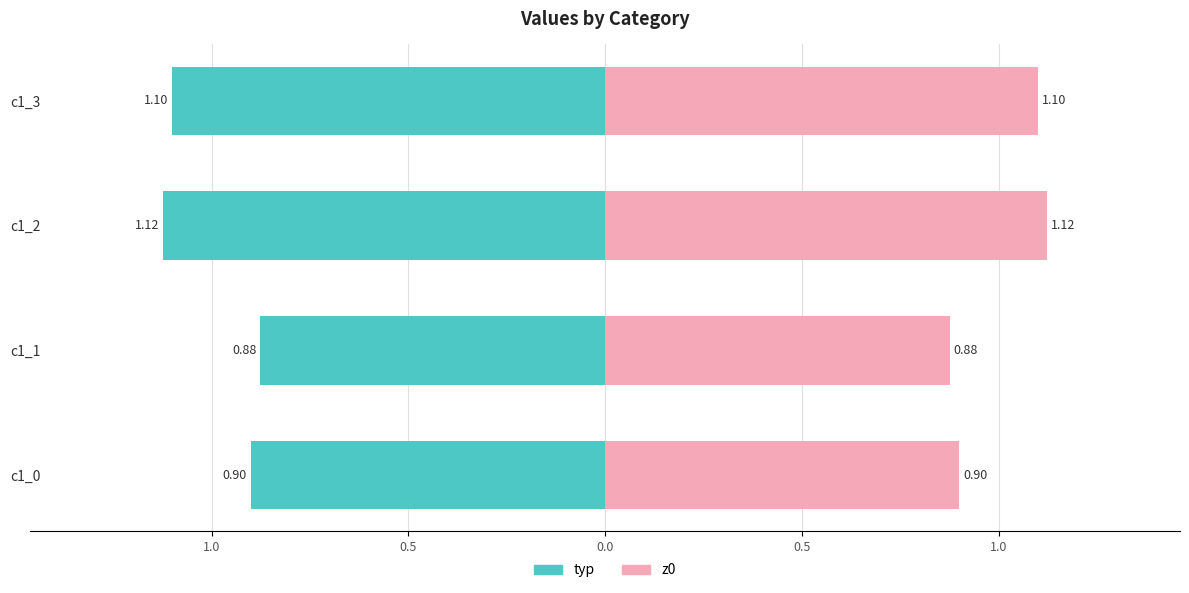

How many distinct data groups are displayed?

2